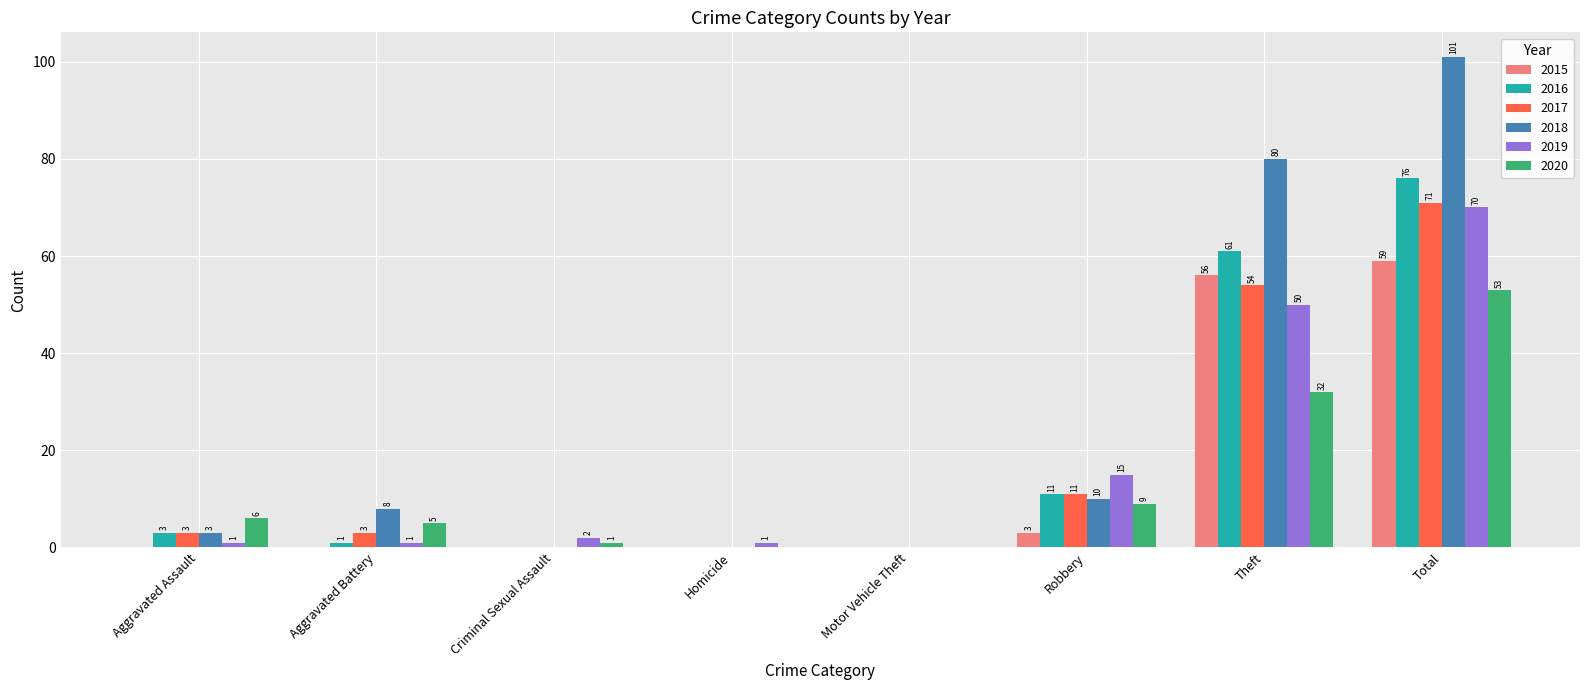

What is the sum of the 2019 values at Robbery and Aggravated Battery?

16